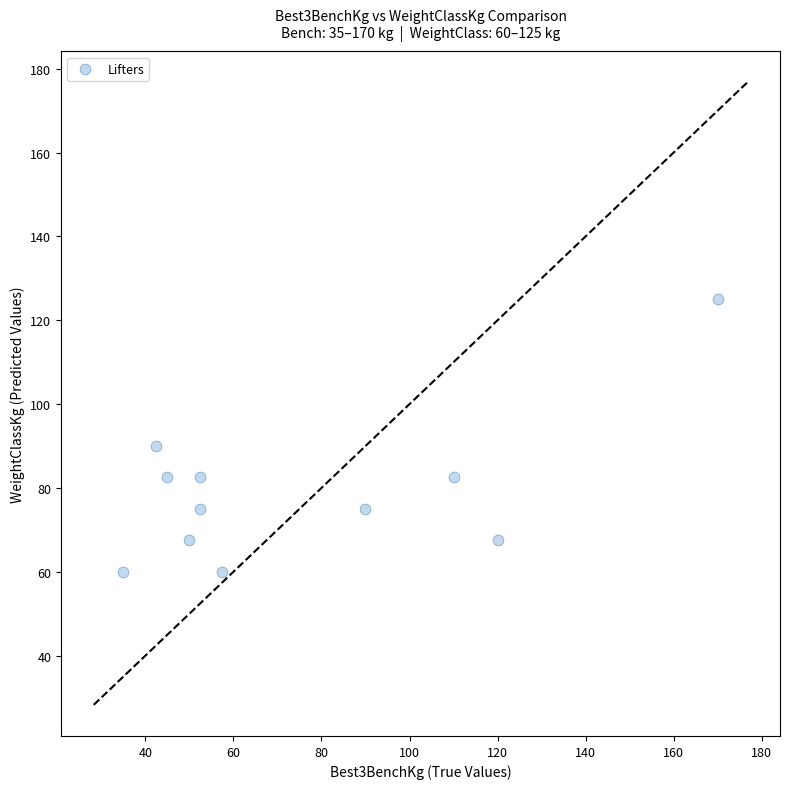

What is the range of X values (max minus min)?

135.0